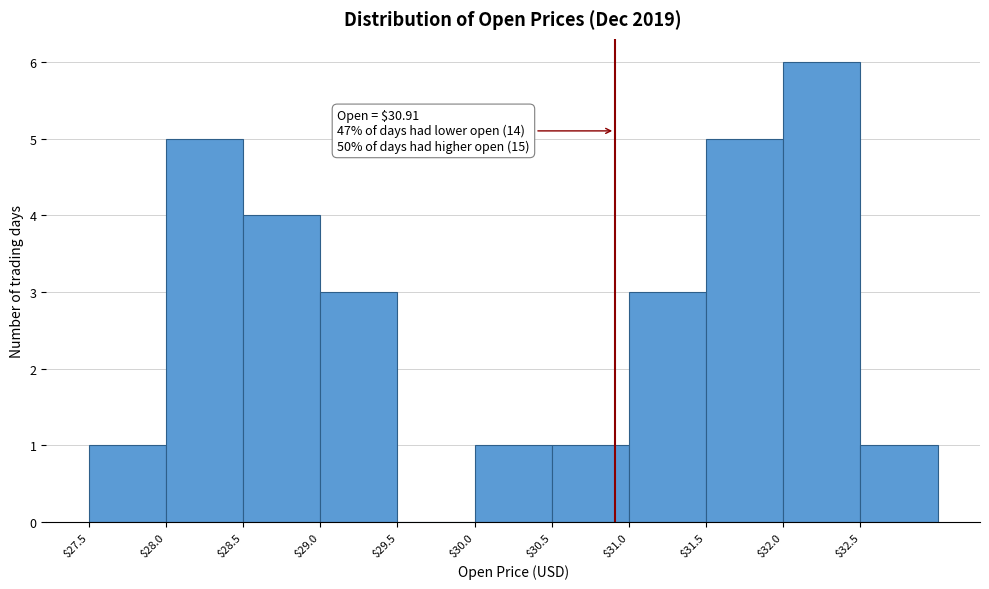

Over which range of the x-axis is the bar tallest?

32.0 to 32.5